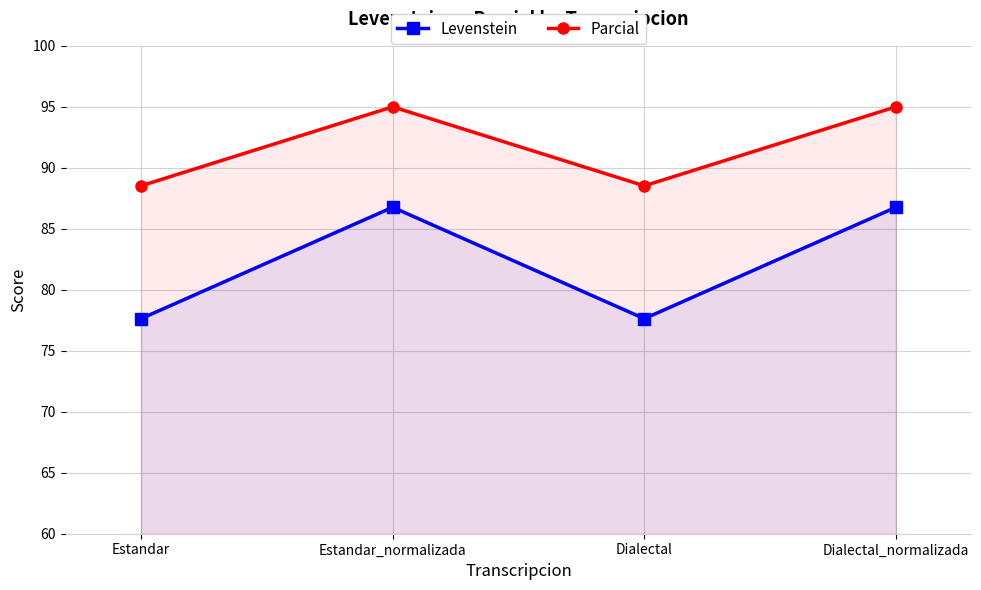

What are all the series names shown in the legend?

Levenstein, Parcial